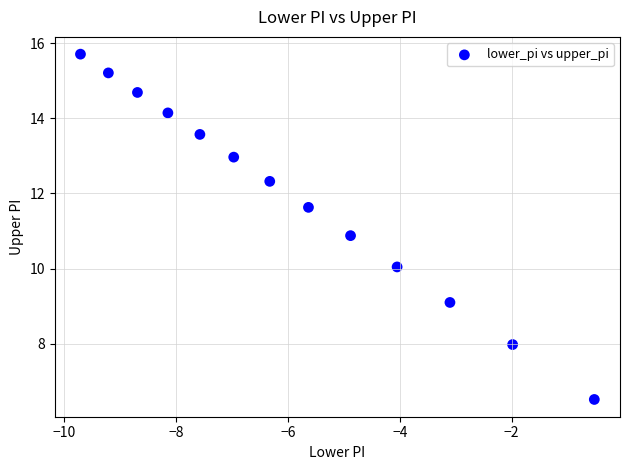

What Y value in the scatter plot is closest to 11?

10.9